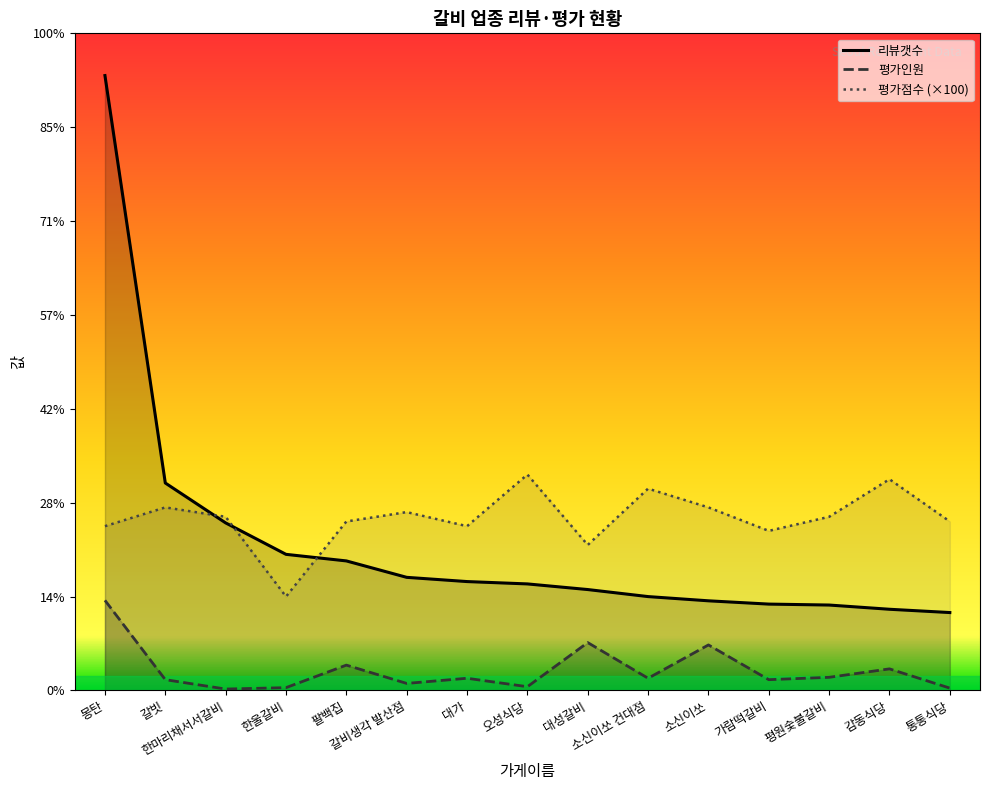

What are all the series names shown in the legend?

리뷰갯수, 평가인원, 평가점수 (×100)